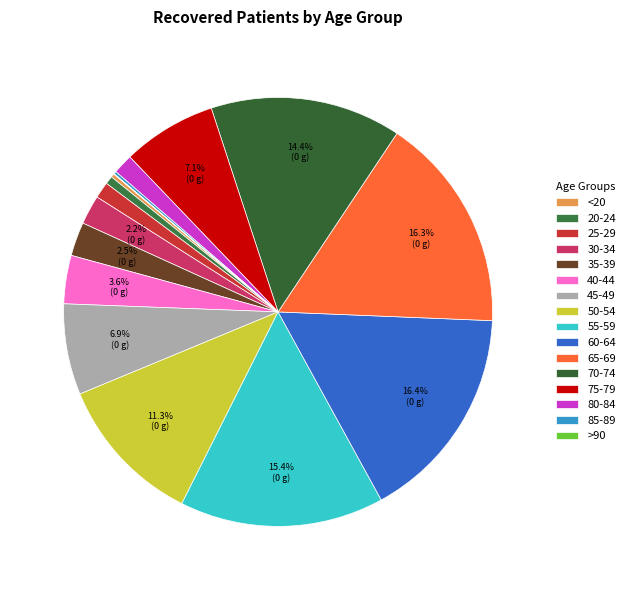

To the nearest percent, what is the difference between the largest and smallest slice percentages?

16%